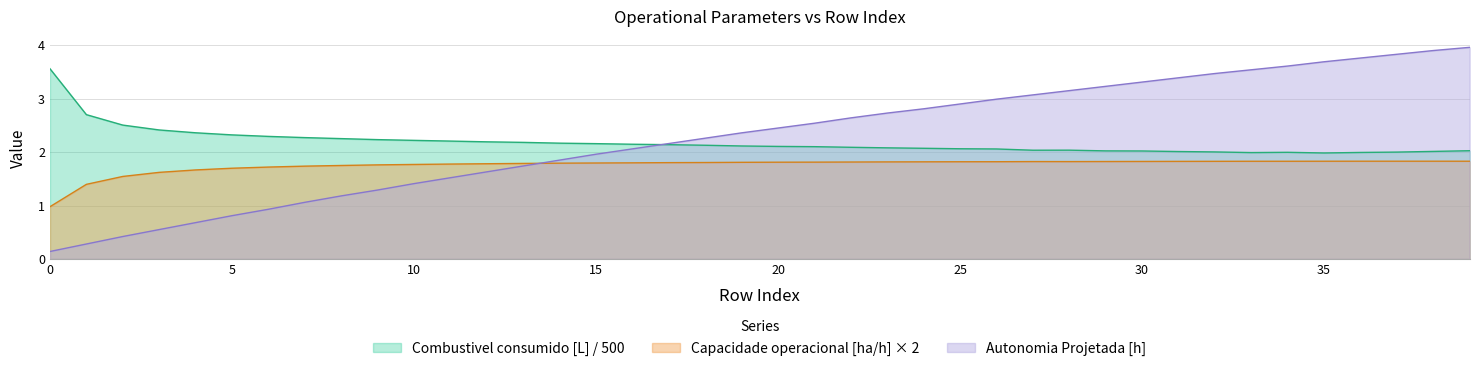

The Autonomia Projetada [h] series shows 3.0 at 26. True or false?

True